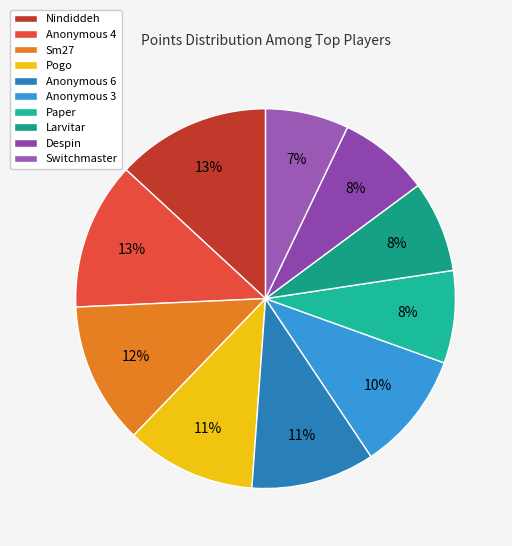

How many slices are in this pie chart?

10